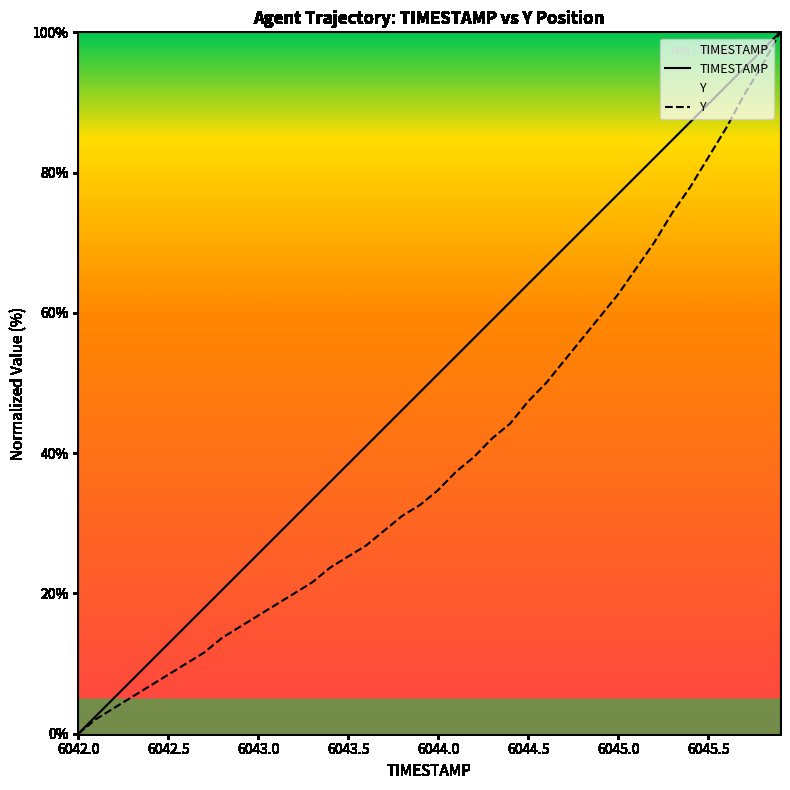

Is this an area chart (filled region under the line)?

No